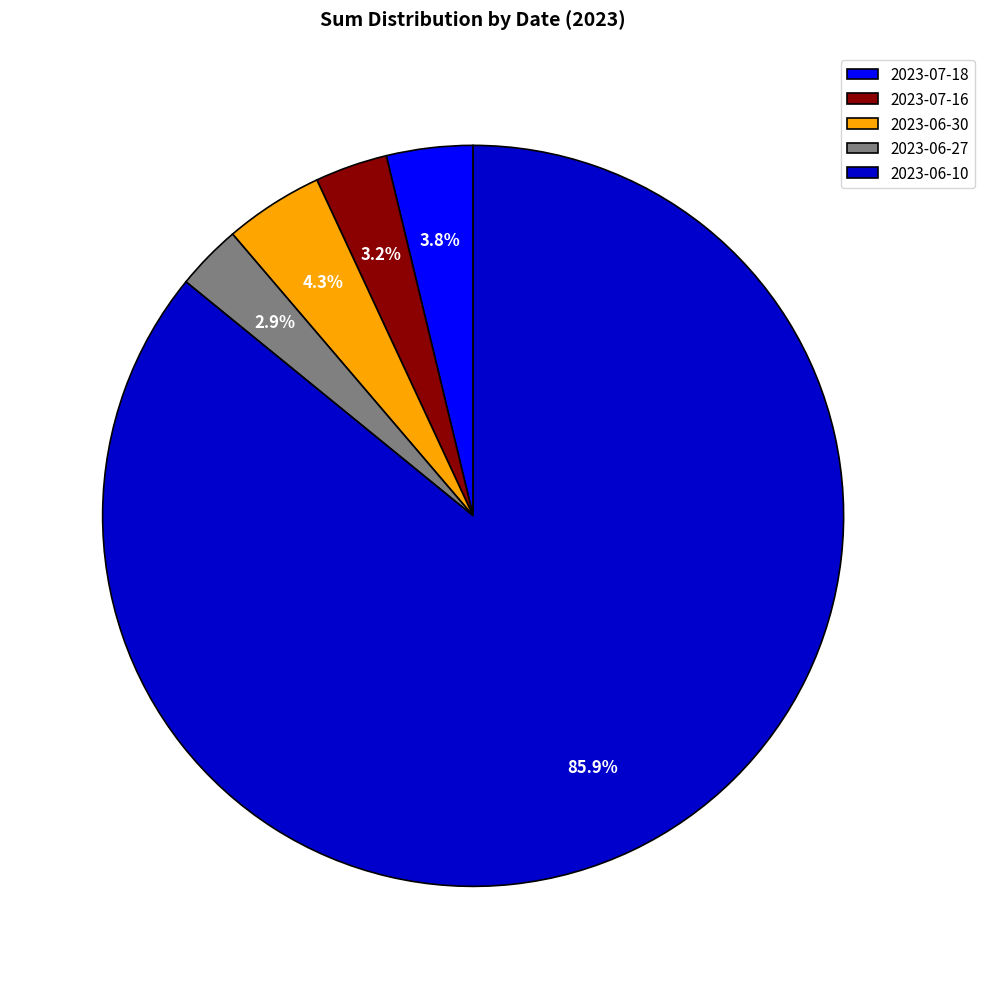

The 2023-06-30 slice represents 4% of the pie. True or false?

True